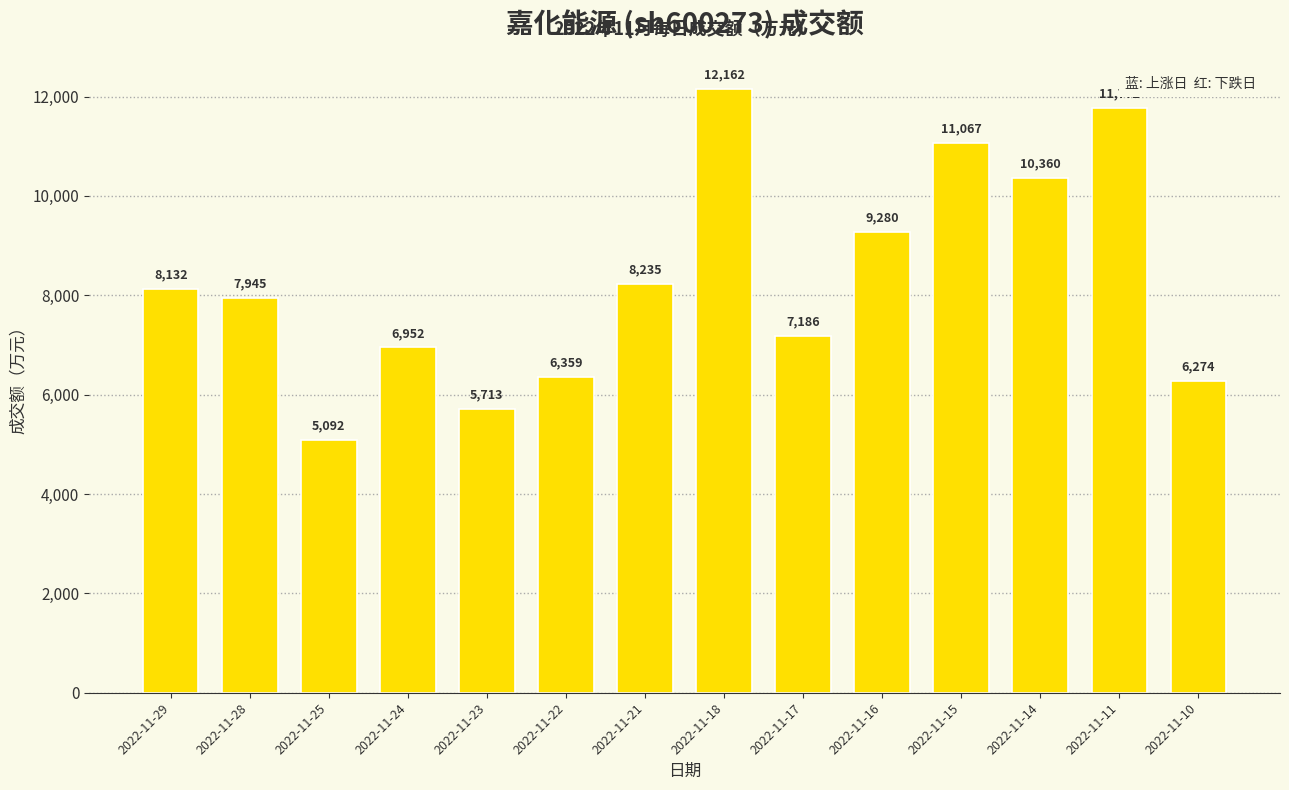

Where is the data nearest to the value 8627?

2022-11-21